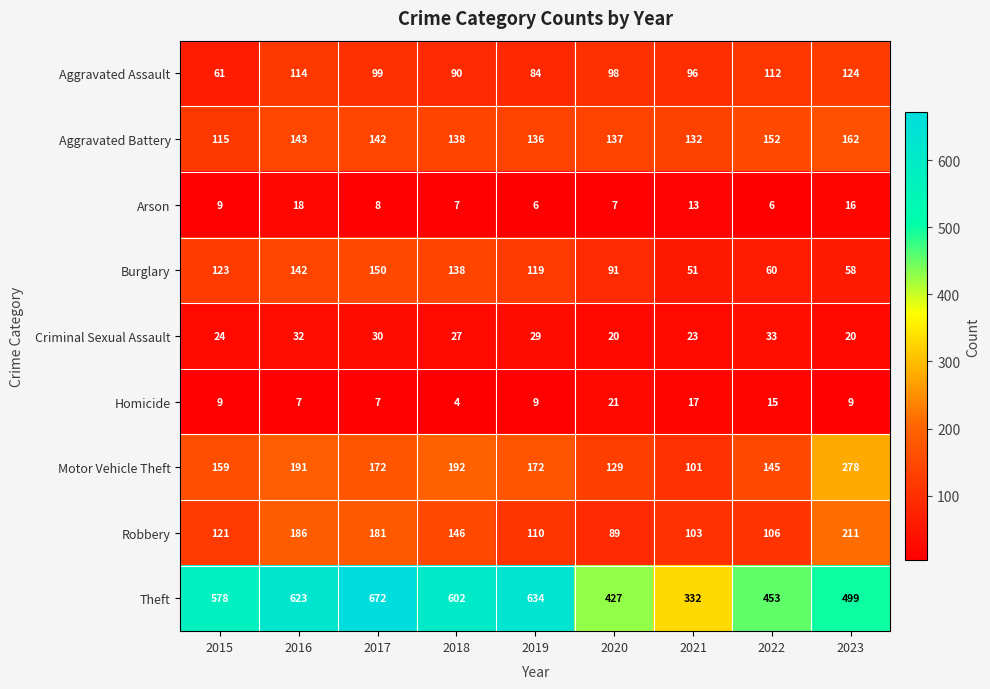

What is the sum of the Robbery values at 2019 and 2016?

296